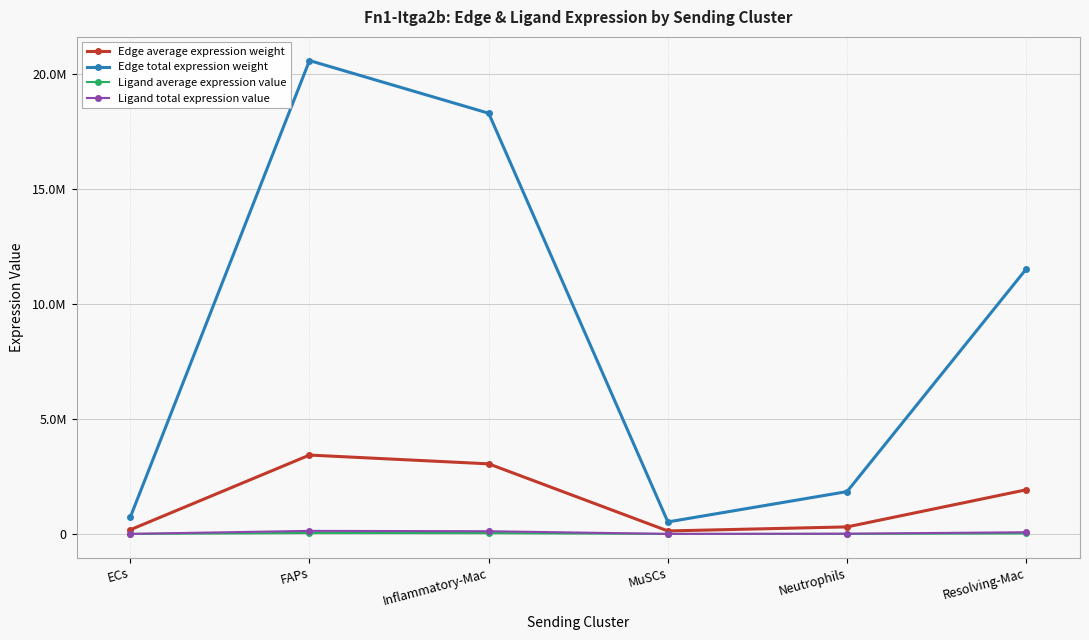

Between FAPs and MuSCs, which is larger?

FAPs